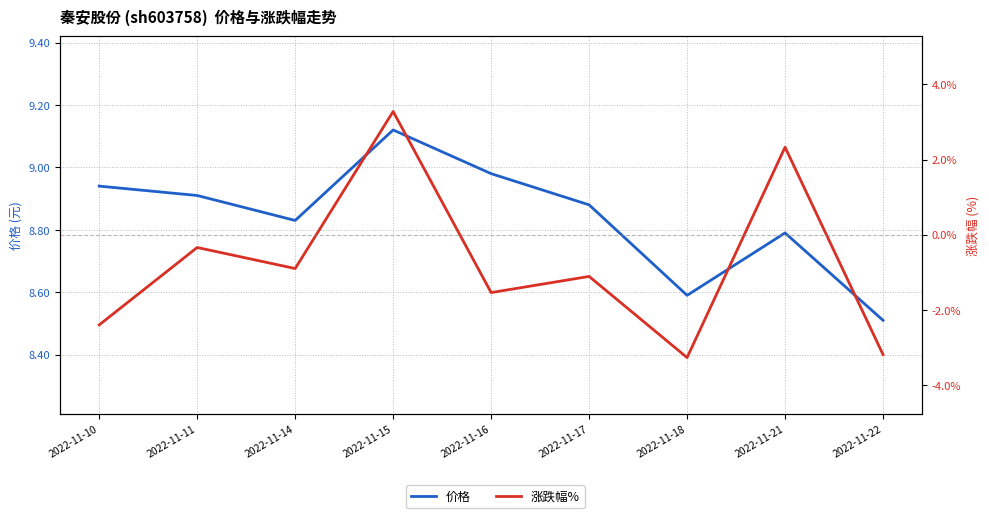

Does the chart display data point markers on the line(s)?

No